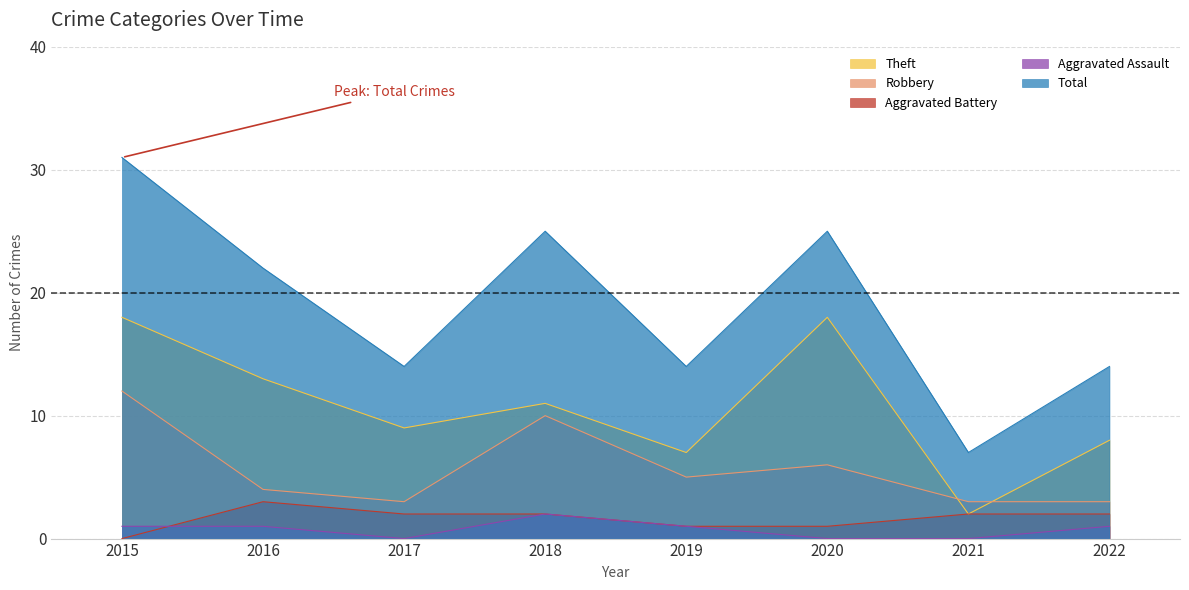

What is the sum of the Robbery values at 2020 and 2022?

9